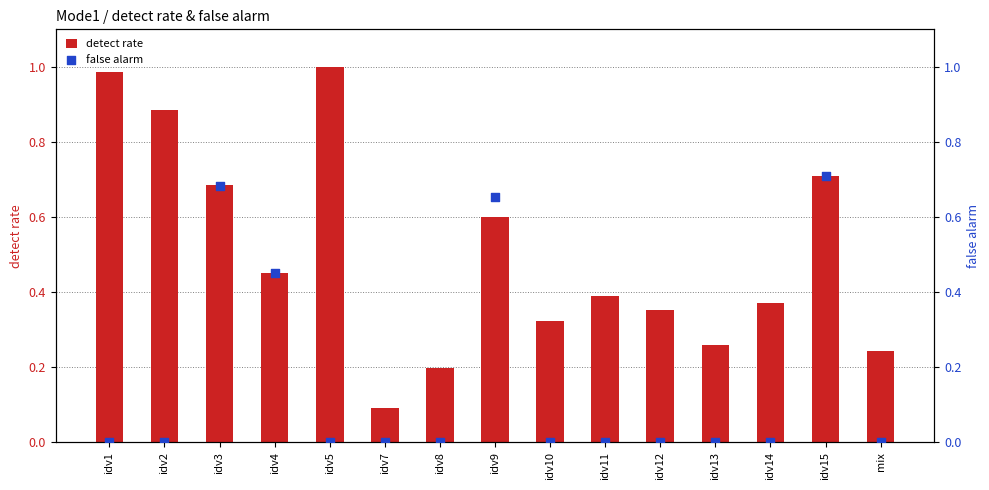

What is the total value across all series at idv15?

1.4